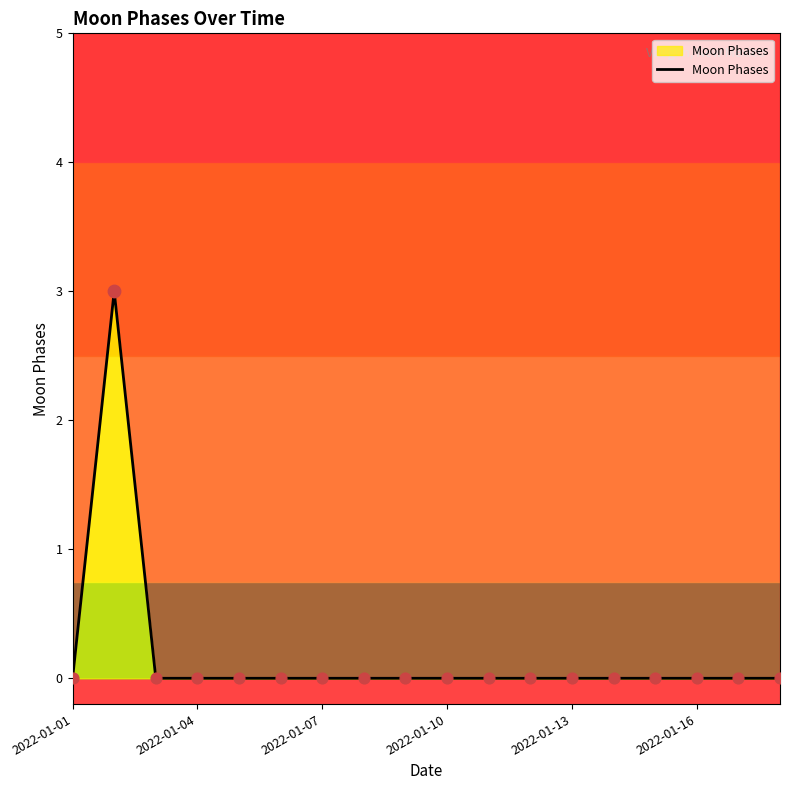

Between 2022-01-13 and 2022-01-16, which is larger?

2022-01-13